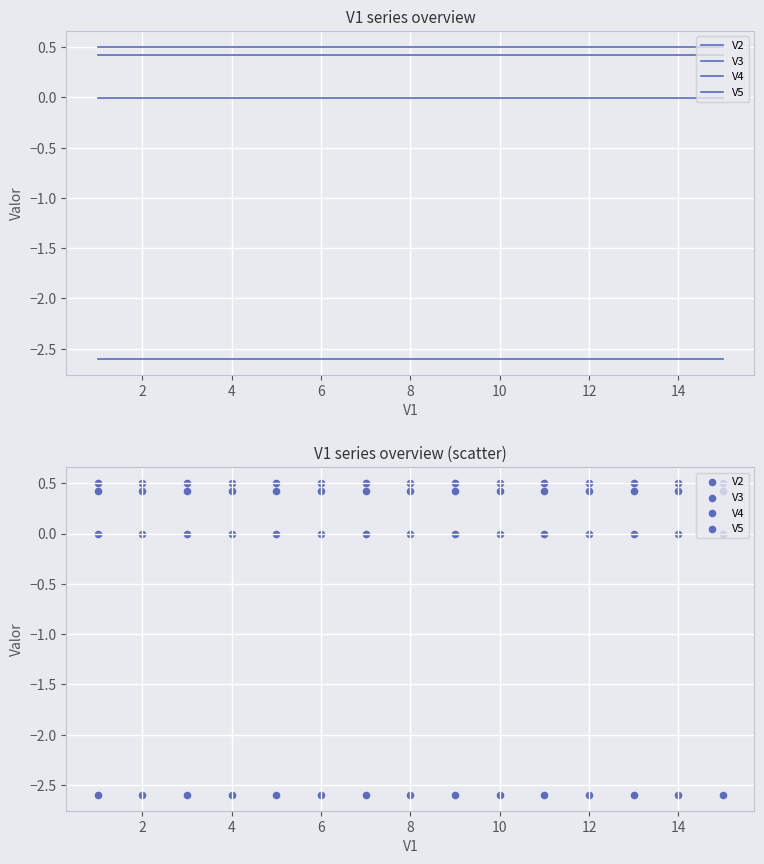

What are all the series names shown in the legend?

V2, V3, V4, V5